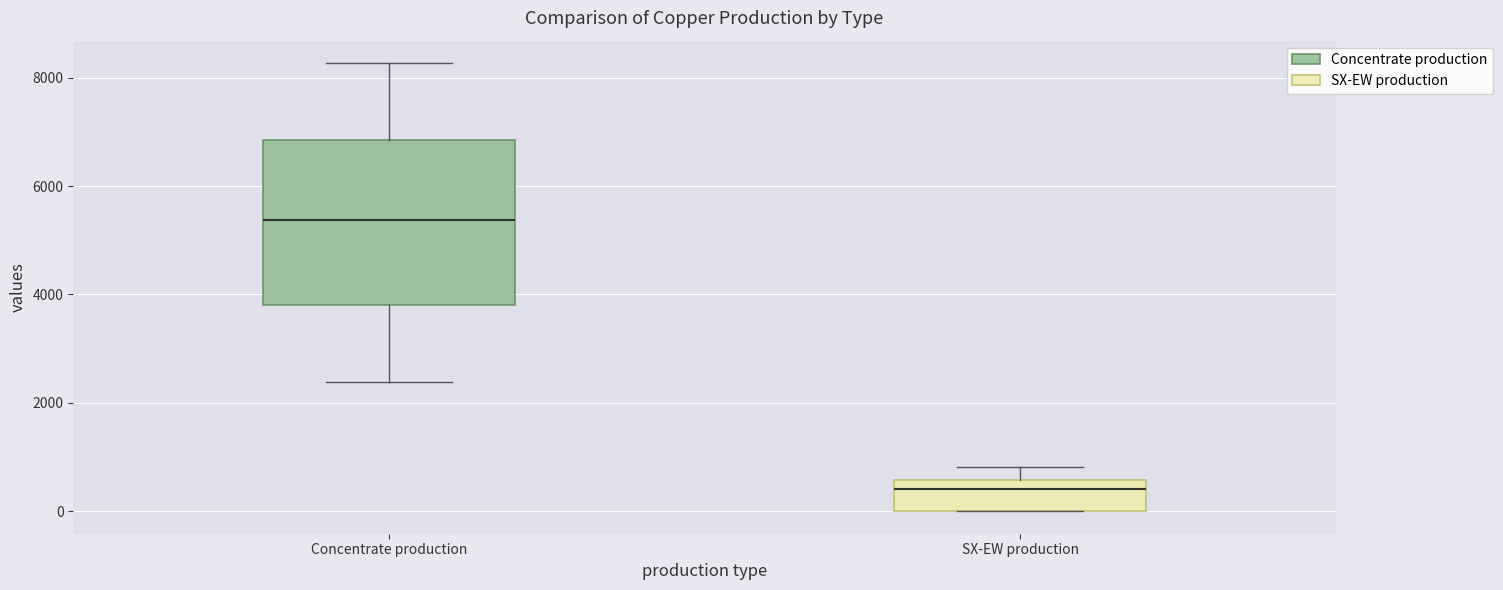

Reading left to right, transcribe this box plot: for each box, give where its median line is, the range the box spans, and where its two whiskers end, as read against the y-axis. The values are not printed on the chart, so give them approximately, as read against the axis.

Concentrate production: median 5400, box 3800 to 6800, whiskers 2400 to 8200
SX-EW production: median 400, box 0 to 600, whiskers 0 to 800